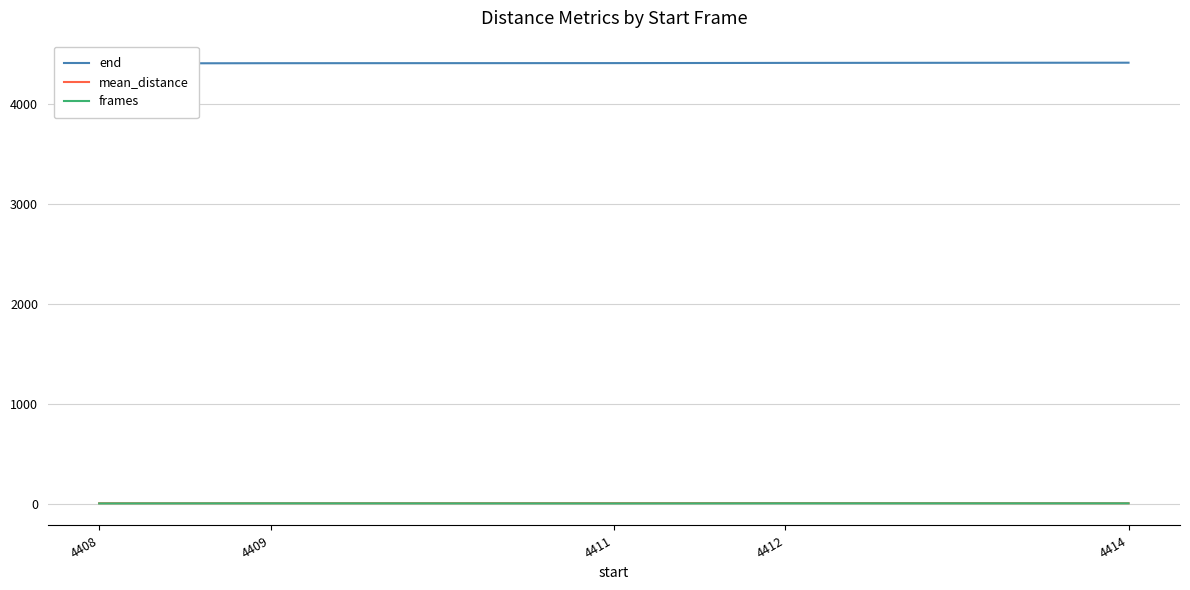

Is it true that mean_distance equals 1.1 at 4411?

False